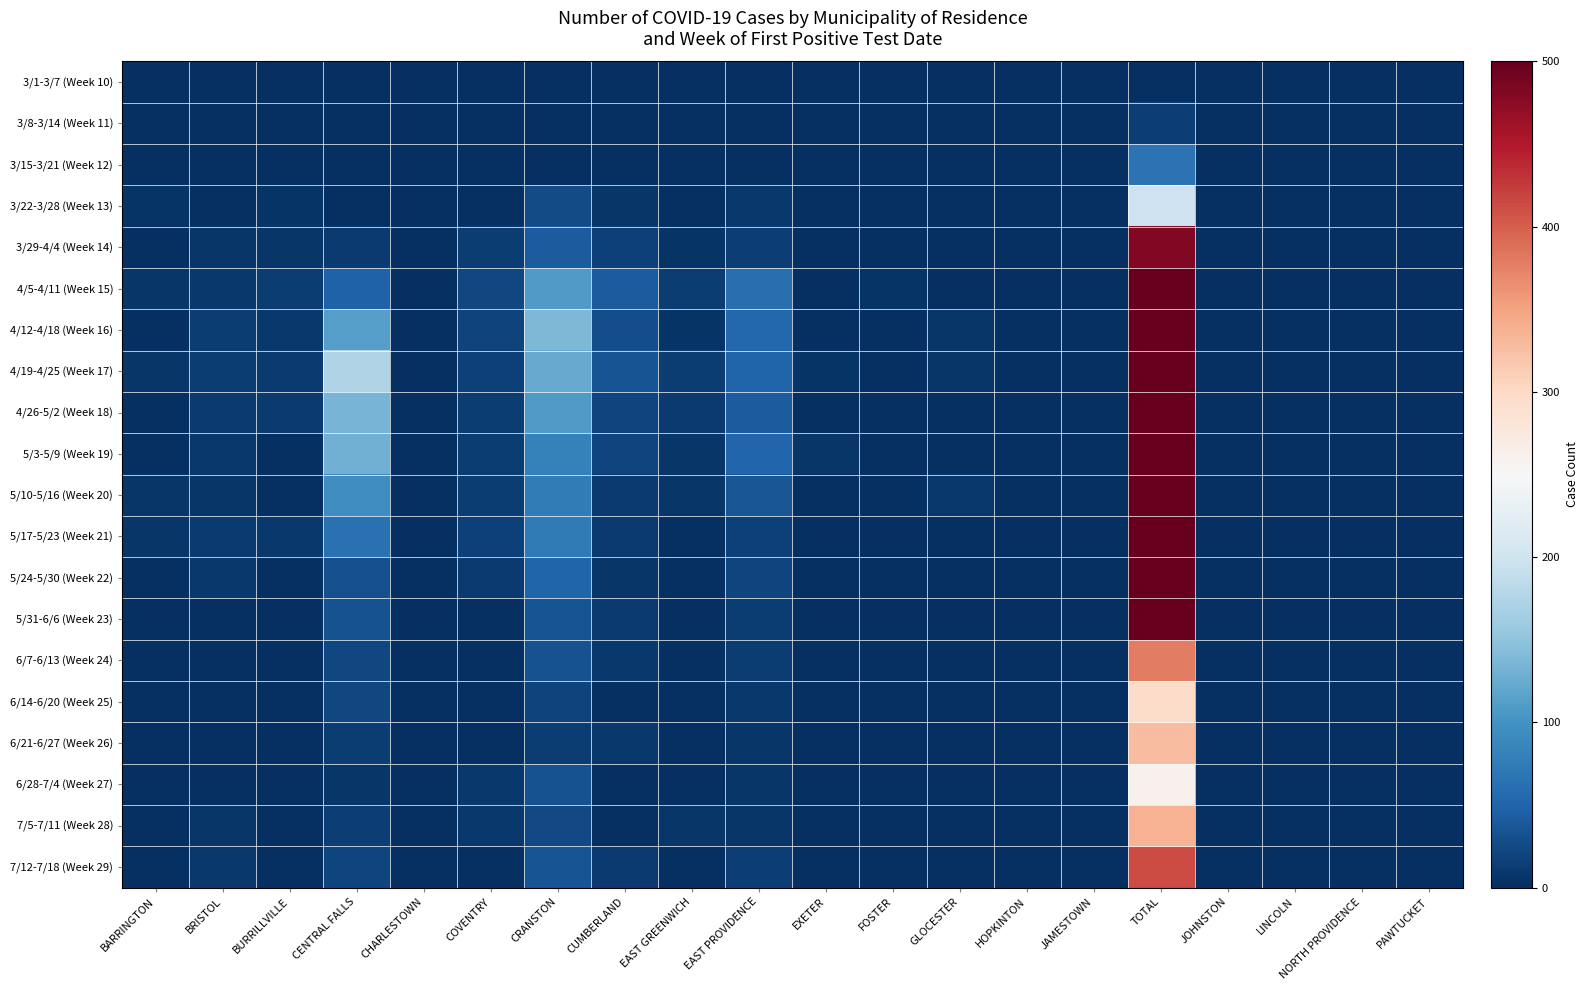

Reading left to right, what are all the values shown in this chart?

3/1-3/7 (Week 10): BARRINGTON=0	BRISTOL=0	BURRILLVILLE=0	CENTRAL FALLS=0	CHARLESTOWN=0	COVENTRY=0	CRANSTON=0	CUMBERLAND=0	EAST GREENWICH=0	EAST PROVIDENCE=0	EXETER=0	FOSTER=0	GLOCESTER=0	HOPKINTON=0	JAMESTOWN=0	TOTAL=0	JOHNSTON=0	LINCOLN=0	NORTH PROVIDENCE=0	PAWTUCKET=0
3/8-3/14 (Week 11): BARRINGTON=0	BRISTOL=0	BURRILLVILLE=0	CENTRAL FALLS=0	CHARLESTOWN=0	COVENTRY=0	CRANSTON=0	CUMBERLAND=0	EAST GREENWICH=0	EAST PROVIDENCE=0	EXETER=0	FOSTER=0	GLOCESTER=0	HOPKINTON=0	JAMESTOWN=0	TOTAL=15	JOHNSTON=0	LINCOLN=0	NORTH PROVIDENCE=0	PAWTUCKET=0
3/15-3/21 (Week 12): BARRINGTON=0	BRISTOL=0	BURRILLVILLE=0	CENTRAL FALLS=0	CHARLESTOWN=0	COVENTRY=0	CRANSTON=0	CUMBERLAND=0	EAST GREENWICH=0	EAST PROVIDENCE=0	EXETER=0	FOSTER=0	GLOCESTER=0	HOPKINTON=0	JAMESTOWN=0	TOTAL=66	JOHNSTON=0	LINCOLN=0	NORTH PROVIDENCE=0	PAWTUCKET=0
3/22-3/28 (Week 13): BARRINGTON=5	BRISTOL=0	BURRILLVILLE=5	CENTRAL FALLS=0	CHARLESTOWN=0	COVENTRY=0	CRANSTON=27	CUMBERLAND=6	EAST GREENWICH=0	EAST PROVIDENCE=8	EXETER=0	FOSTER=0	GLOCESTER=0	HOPKINTON=0	JAMESTOWN=0	TOTAL=199	JOHNSTON=0	LINCOLN=0	NORTH PROVIDENCE=0	PAWTUCKET=0
3/29-4/4 (Week 14): BARRINGTON=0	BRISTOL=6	BURRILLVILLE=6	CENTRAL FALLS=10	CHARLESTOWN=0	COVENTRY=12	CRANSTON=42	CUMBERLAND=17	EAST GREENWICH=5	EAST PROVIDENCE=15	EXETER=0	FOSTER=0	GLOCESTER=0	HOPKINTON=0	JAMESTOWN=0	TOTAL=481	JOHNSTON=0	LINCOLN=0	NORTH PROVIDENCE=0	PAWTUCKET=0
4/5-4/11 (Week 15): BARRINGTON=6	BRISTOL=9	BURRILLVILLE=13	CENTRAL FALLS=48	CHARLESTOWN=0	COVENTRY=23	CRANSTON=109	CUMBERLAND=42	EAST GREENWICH=13	EAST PROVIDENCE=62	EXETER=0	FOSTER=5	GLOCESTER=0	HOPKINTON=0	JAMESTOWN=0	TOTAL=1445	JOHNSTON=0	LINCOLN=0	NORTH PROVIDENCE=0	PAWTUCKET=0
4/12-4/18 (Week 16): BARRINGTON=0	BRISTOL=13	BURRILLVILLE=8	CENTRAL FALLS=112	CHARLESTOWN=0	COVENTRY=18	CRANSTON=138	CUMBERLAND=28	EAST GREENWICH=5	EAST PROVIDENCE=53	EXETER=0	FOSTER=0	GLOCESTER=6	HOPKINTON=0	JAMESTOWN=0	TOTAL=1612	JOHNSTON=0	LINCOLN=0	NORTH PROVIDENCE=0	PAWTUCKET=0
4/19-4/25 (Week 17): BARRINGTON=6	BRISTOL=12	BURRILLVILLE=10	CENTRAL FALLS=175	CHARLESTOWN=0	COVENTRY=16	CRANSTON=124	CUMBERLAND=35	EAST GREENWICH=12	EAST PROVIDENCE=49	EXETER=5	FOSTER=0	GLOCESTER=7	HOPKINTON=0	JAMESTOWN=0	TOTAL=2006	JOHNSTON=0	LINCOLN=0	NORTH PROVIDENCE=0	PAWTUCKET=0
4/26-5/2 (Week 18): BARRINGTON=0	BRISTOL=10	BURRILLVILLE=10	CENTRAL FALLS=134	CHARLESTOWN=0	COVENTRY=12	CRANSTON=109	CUMBERLAND=21	EAST GREENWICH=10	EAST PROVIDENCE=42	EXETER=0	FOSTER=0	GLOCESTER=0	HOPKINTON=0	JAMESTOWN=0	TOTAL=1640	JOHNSTON=0	LINCOLN=0	NORTH PROVIDENCE=0	PAWTUCKET=0
5/3-5/9 (Week 19): BARRINGTON=0	BRISTOL=9	BURRILLVILLE=0	CENTRAL FALLS=130	CHARLESTOWN=0	COVENTRY=12	CRANSTON=82	CUMBERLAND=21	EAST GREENWICH=7	EAST PROVIDENCE=51	EXETER=6	FOSTER=0	GLOCESTER=0	HOPKINTON=0	JAMESTOWN=0	TOTAL=1389	JOHNSTON=0	LINCOLN=0	NORTH PROVIDENCE=0	PAWTUCKET=0
5/10-5/16 (Week 20): BARRINGTON=6	BRISTOL=6	BURRILLVILLE=0	CENTRAL FALLS=95	CHARLESTOWN=0	COVENTRY=12	CRANSTON=76	CUMBERLAND=11	EAST GREENWICH=6	EAST PROVIDENCE=36	EXETER=0	FOSTER=0	GLOCESTER=9	HOPKINTON=0	JAMESTOWN=0	TOTAL=1119	JOHNSTON=0	LINCOLN=0	NORTH PROVIDENCE=0	PAWTUCKET=0
5/17-5/23 (Week 21): BARRINGTON=7	BRISTOL=10	BURRILLVILLE=9	CENTRAL FALLS=64	CHARLESTOWN=0	COVENTRY=17	CRANSTON=73	CUMBERLAND=11	EAST GREENWICH=0	EAST PROVIDENCE=17	EXETER=0	FOSTER=0	GLOCESTER=0	HOPKINTON=0	JAMESTOWN=0	TOTAL=957	JOHNSTON=0	LINCOLN=0	NORTH PROVIDENCE=0	PAWTUCKET=0
5/24-5/30 (Week 22): BARRINGTON=0	BRISTOL=9	BURRILLVILLE=0	CENTRAL FALLS=30	CHARLESTOWN=0	COVENTRY=10	CRANSTON=49	CUMBERLAND=6	EAST GREENWICH=0	EAST PROVIDENCE=21	EXETER=0	FOSTER=0	GLOCESTER=0	HOPKINTON=0	JAMESTOWN=0	TOTAL=722	JOHNSTON=0	LINCOLN=0	NORTH PROVIDENCE=0	PAWTUCKET=0
5/31-6/6 (Week 23): BARRINGTON=0	BRISTOL=0	BURRILLVILLE=0	CENTRAL FALLS=33	CHARLESTOWN=0	COVENTRY=0	CRANSTON=35	CUMBERLAND=11	EAST GREENWICH=0	EAST PROVIDENCE=12	EXETER=0	FOSTER=0	GLOCESTER=0	HOPKINTON=0	JAMESTOWN=0	TOTAL=533	JOHNSTON=0	LINCOLN=0	NORTH PROVIDENCE=0	PAWTUCKET=0
6/7-6/13 (Week 24): BARRINGTON=0	BRISTOL=0	BURRILLVILLE=0	CENTRAL FALLS=23	CHARLESTOWN=0	COVENTRY=0	CRANSTON=32	CUMBERLAND=9	EAST GREENWICH=0	EAST PROVIDENCE=12	EXETER=0	FOSTER=0	GLOCESTER=0	HOPKINTON=0	JAMESTOWN=0	TOTAL=378	JOHNSTON=0	LINCOLN=0	NORTH PROVIDENCE=0	PAWTUCKET=0
6/14-6/20 (Week 25): BARRINGTON=0	BRISTOL=0	BURRILLVILLE=0	CENTRAL FALLS=22	CHARLESTOWN=0	COVENTRY=0	CRANSTON=18	CUMBERLAND=0	EAST GREENWICH=0	EAST PROVIDENCE=8	EXETER=0	FOSTER=0	GLOCESTER=0	HOPKINTON=0	JAMESTOWN=0	TOTAL=295	JOHNSTON=0	LINCOLN=0	NORTH PROVIDENCE=0	PAWTUCKET=0
6/21-6/27 (Week 26): BARRINGTON=0	BRISTOL=0	BURRILLVILLE=0	CENTRAL FALLS=12	CHARLESTOWN=0	COVENTRY=0	CRANSTON=13	CUMBERLAND=9	EAST GREENWICH=0	EAST PROVIDENCE=7	EXETER=0	FOSTER=0	GLOCESTER=0	HOPKINTON=0	JAMESTOWN=0	TOTAL=327	JOHNSTON=0	LINCOLN=0	NORTH PROVIDENCE=0	PAWTUCKET=0
6/28-7/4 (Week 27): BARRINGTON=0	BRISTOL=0	BURRILLVILLE=0	CENTRAL FALLS=6	CHARLESTOWN=0	COVENTRY=9	CRANSTON=32	CUMBERLAND=0	EAST GREENWICH=0	EAST PROVIDENCE=6	EXETER=0	FOSTER=0	GLOCESTER=0	HOPKINTON=0	JAMESTOWN=0	TOTAL=260	JOHNSTON=0	LINCOLN=0	NORTH PROVIDENCE=0	PAWTUCKET=0
7/5-7/11 (Week 28): BARRINGTON=0	BRISTOL=7	BURRILLVILLE=0	CENTRAL FALLS=15	CHARLESTOWN=0	COVENTRY=9	CRANSTON=24	CUMBERLAND=0	EAST GREENWICH=7	EAST PROVIDENCE=7	EXETER=0	FOSTER=0	GLOCESTER=0	HOPKINTON=0	JAMESTOWN=0	TOTAL=336	JOHNSTON=0	LINCOLN=0	NORTH PROVIDENCE=0	PAWTUCKET=0
7/12-7/18 (Week 29): BARRINGTON=0	BRISTOL=8	BURRILLVILLE=0	CENTRAL FALLS=21	CHARLESTOWN=0	COVENTRY=0	CRANSTON=35	CUMBERLAND=11	EAST GREENWICH=0	EAST PROVIDENCE=15	EXETER=0	FOSTER=0	GLOCESTER=0	HOPKINTON=0	JAMESTOWN=0	TOTAL=414	JOHNSTON=0	LINCOLN=0	NORTH PROVIDENCE=0	PAWTUCKET=0